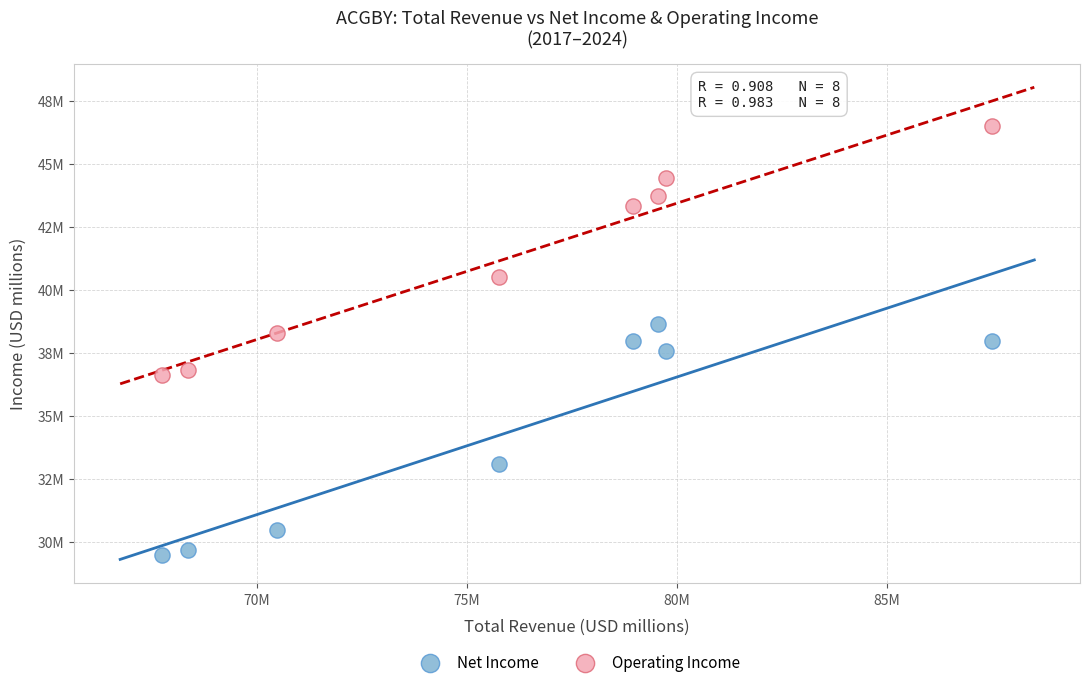

What are all the series names shown in the legend?

Net Income, Operating Income